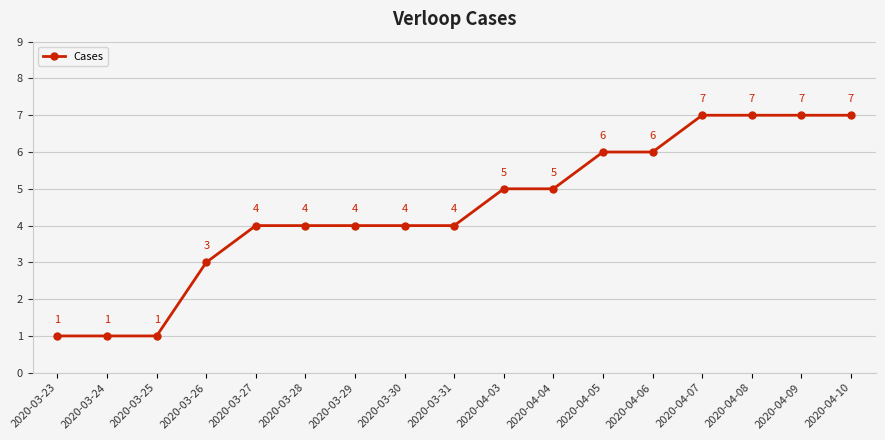

Between 2020-04-06 and 2020-04-03, which is larger?

2020-04-06